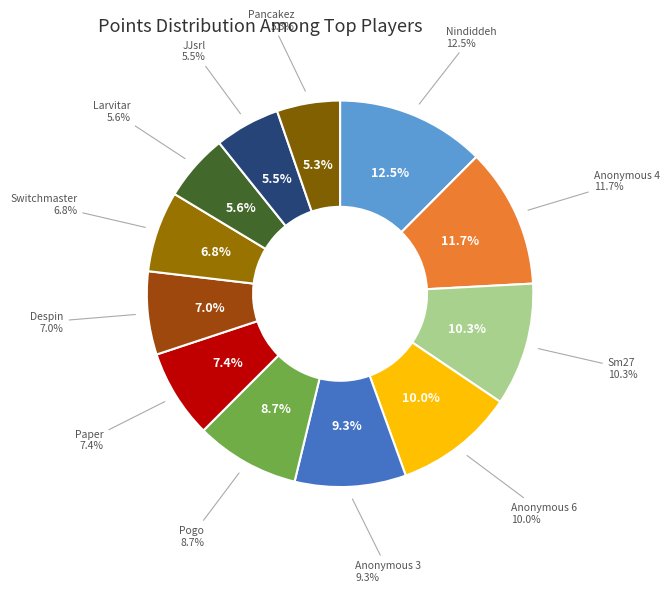

Between Pancakez and Paper, which is larger?

Paper